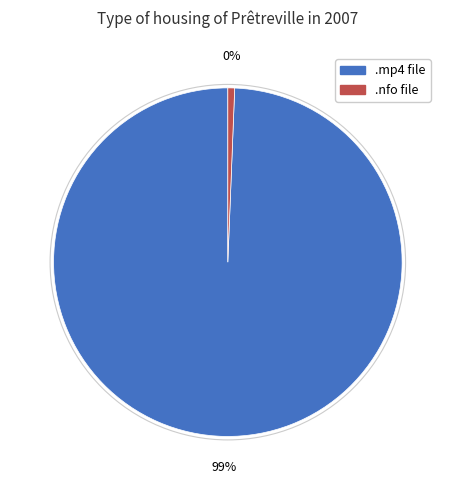

To the nearest percent, what is the difference between the largest and smallest slice percentages?

99%